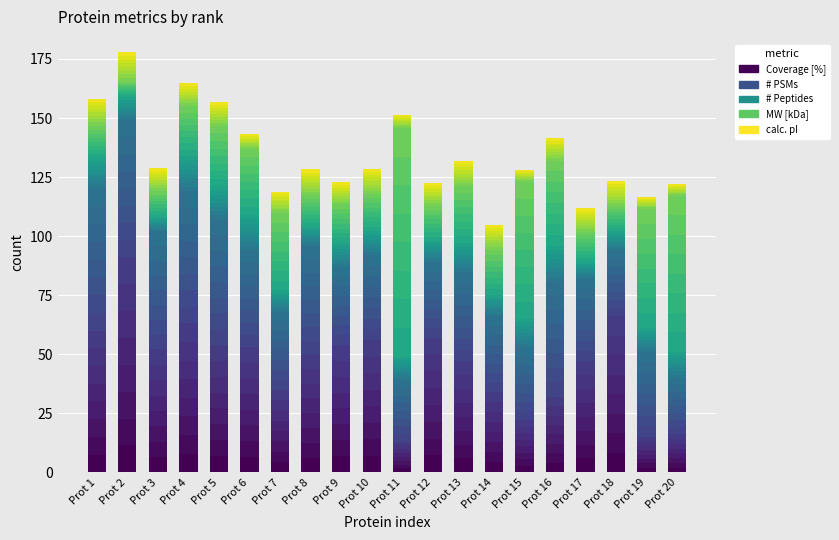

What is the spread (max minus min) of values at Prot 17?

40.0